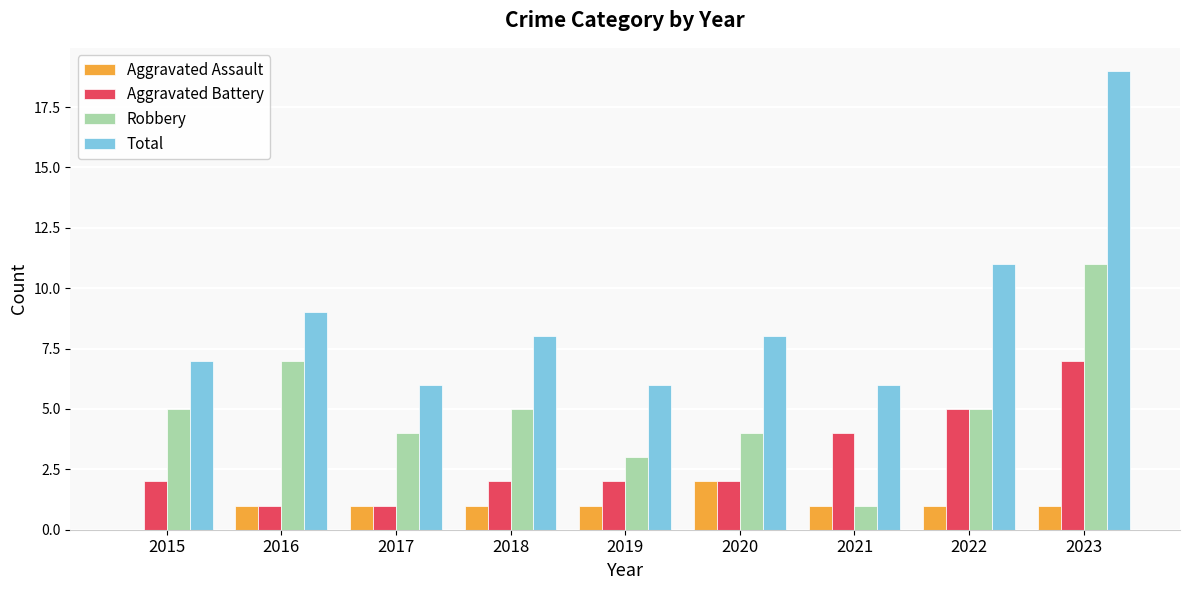

Which series changed the most between 2017 and 2020?

Total